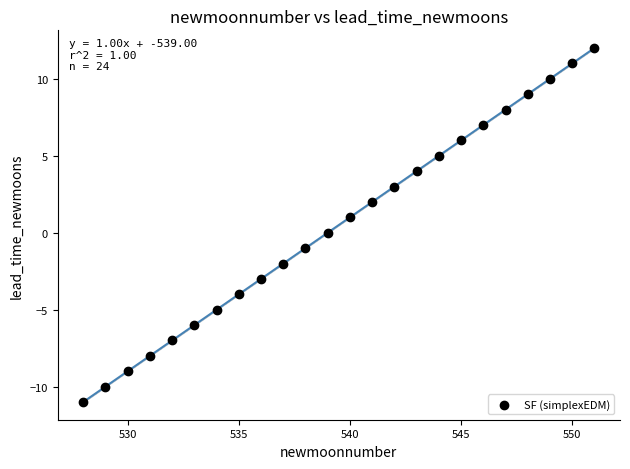

What is the range of X values (max minus min)?

23